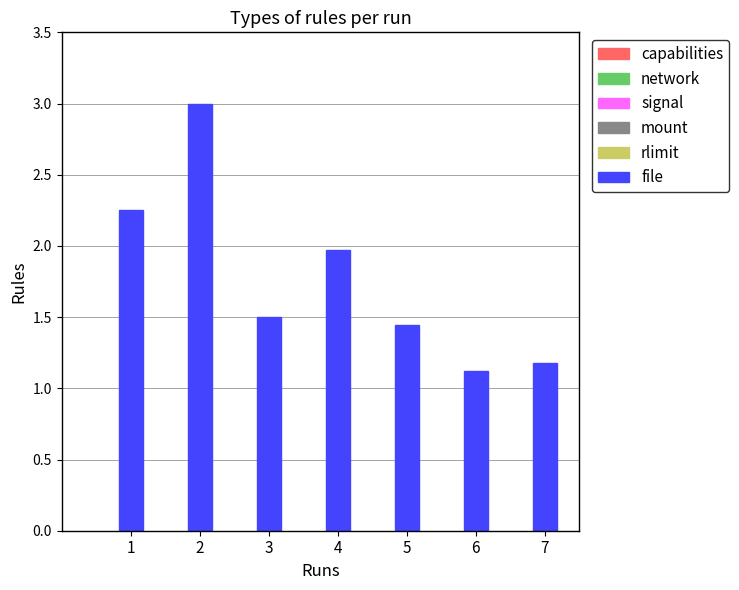

Are the bars horizontal?

No